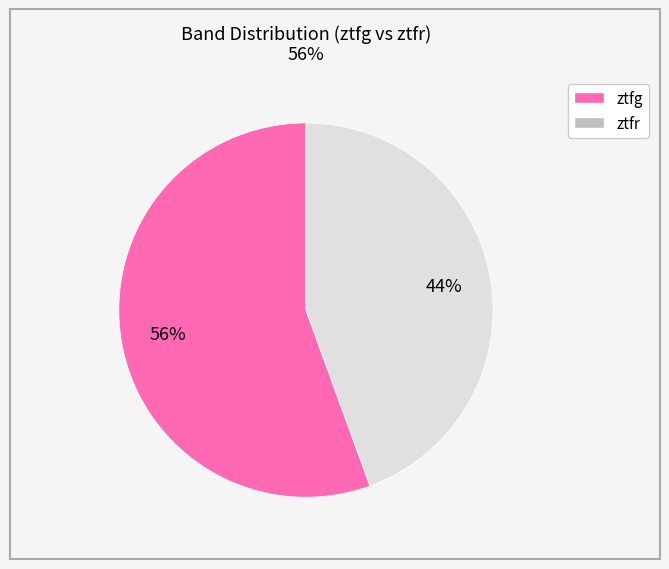

To the nearest percent, what percentage of the pie is ztfg?

56%